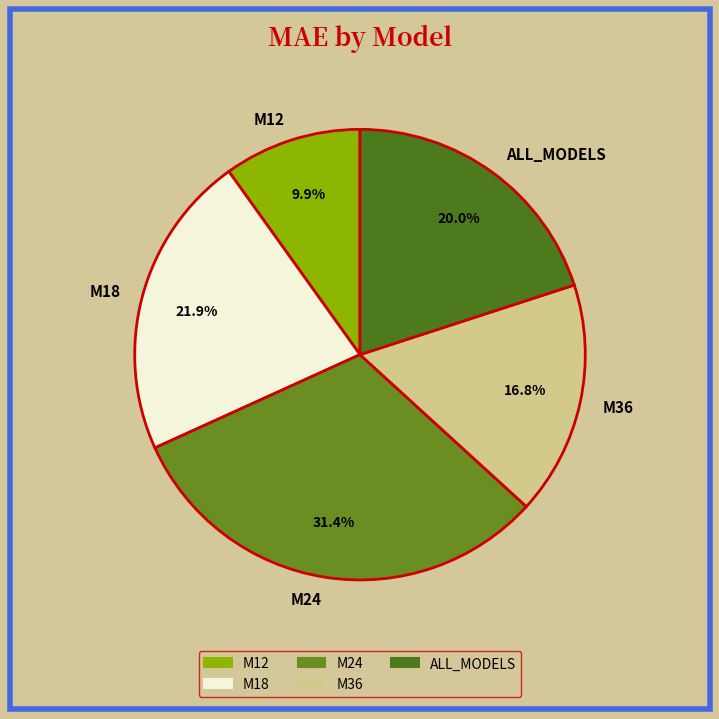

Count the number of slices in the pie.

5